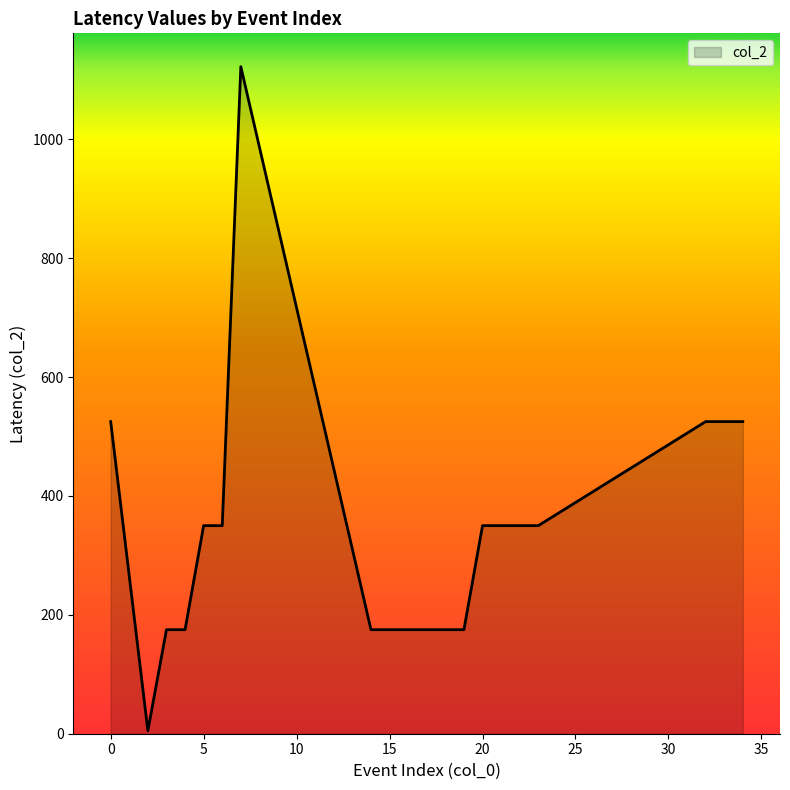

Does the chart display data point markers on the line(s)?

No